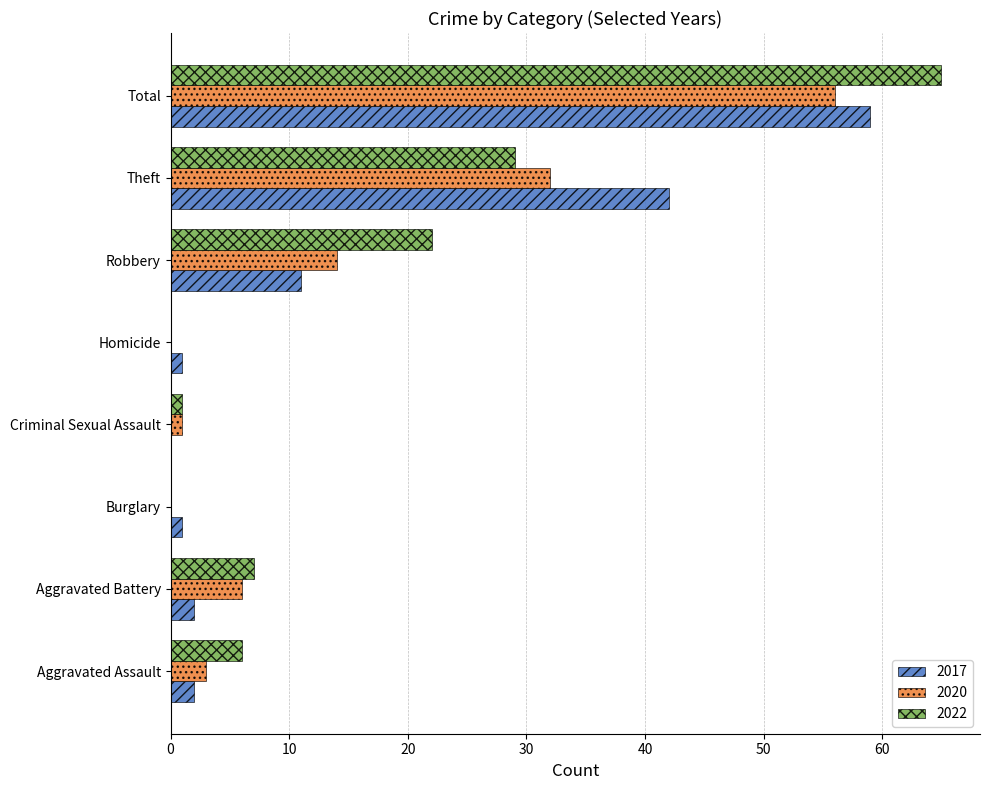

Is it true that 2017 equals 11 at Theft?

False